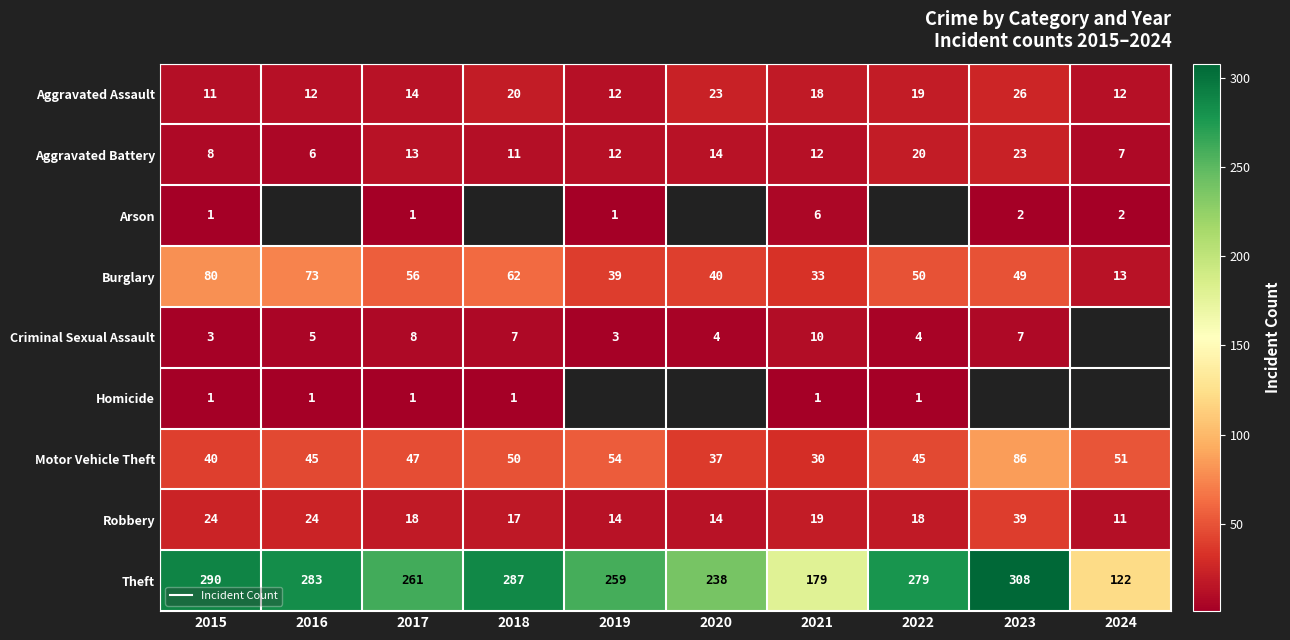

Is the value of Aggravated Battery at 2015 greater than the value of Motor Vehicle Theft at 2018?

No